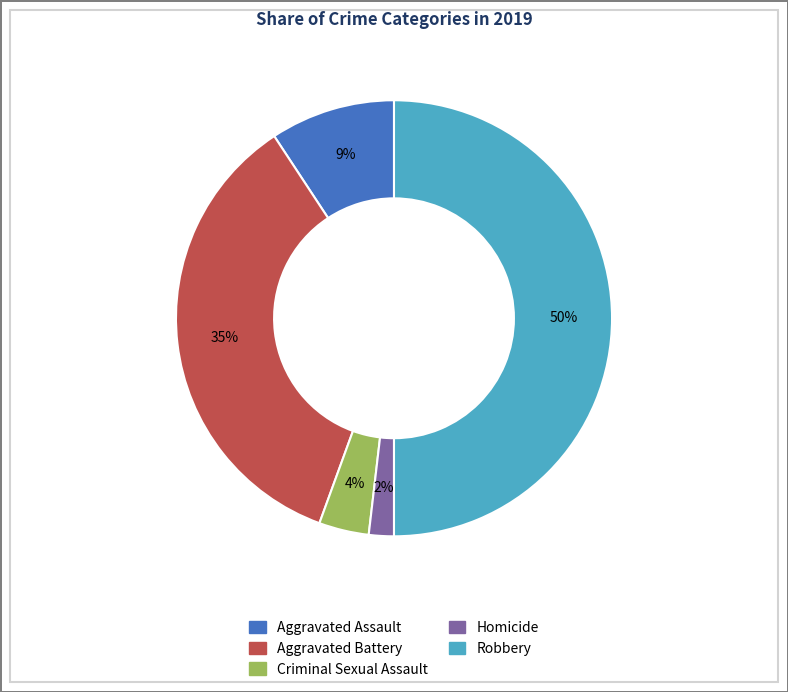

Does Homicide represent more than half of the total?

No